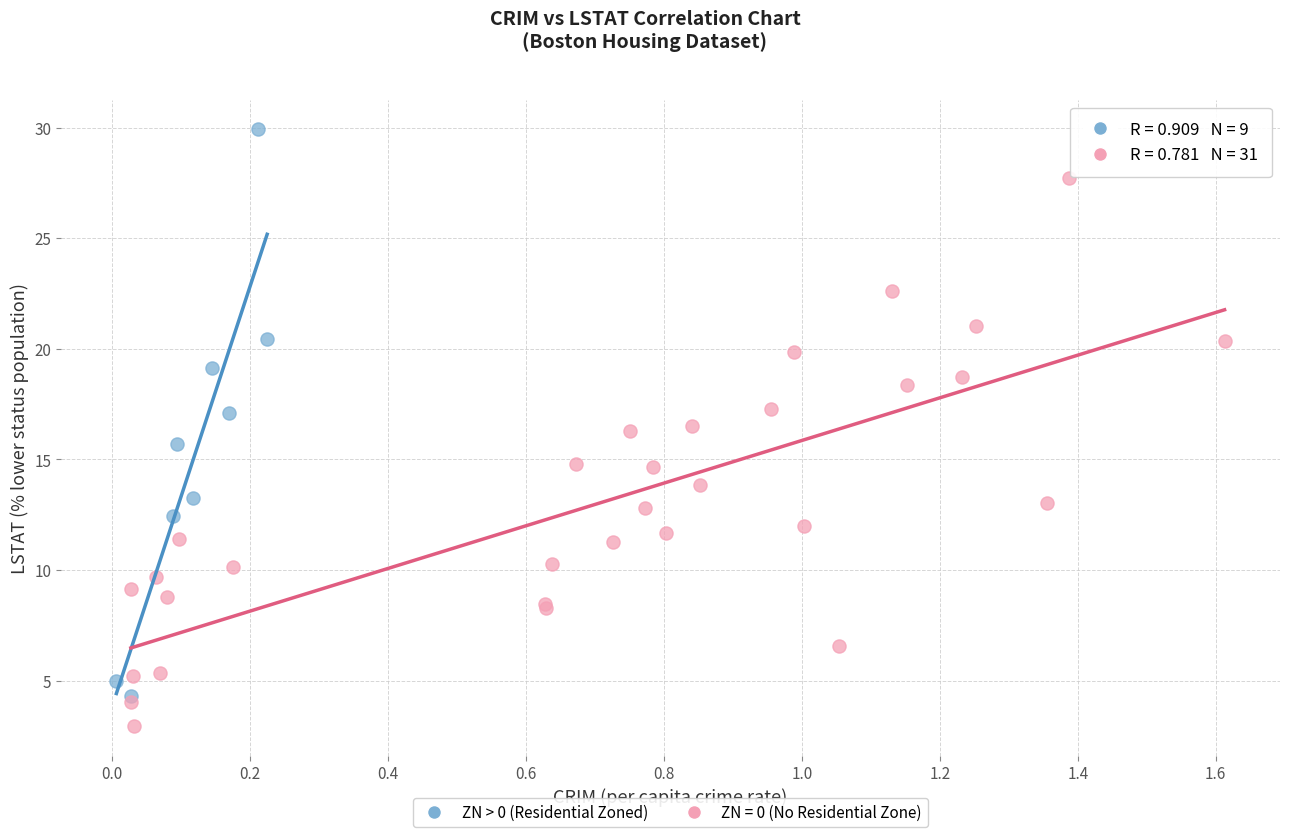

Which series reaches the maximum Y coordinate?

ZN > 0 (Residential Zoned)